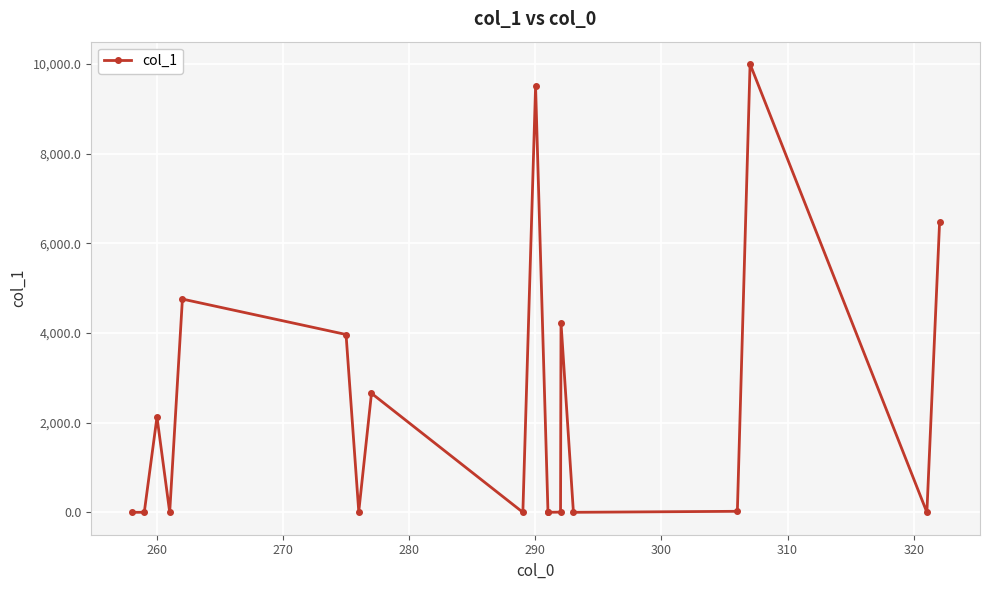

What is the difference between the maximum and minimum values?

10000.0